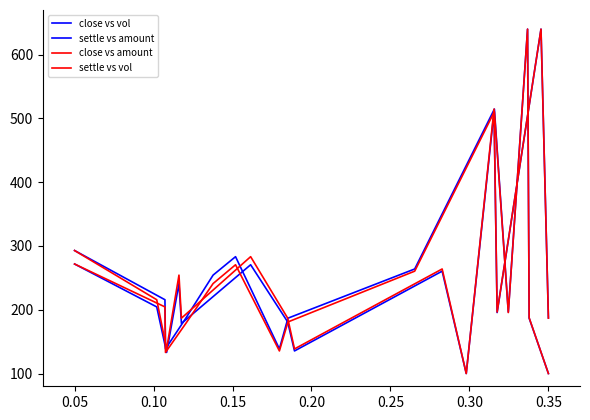

Which series has the largest total across all categories?

close vs vol